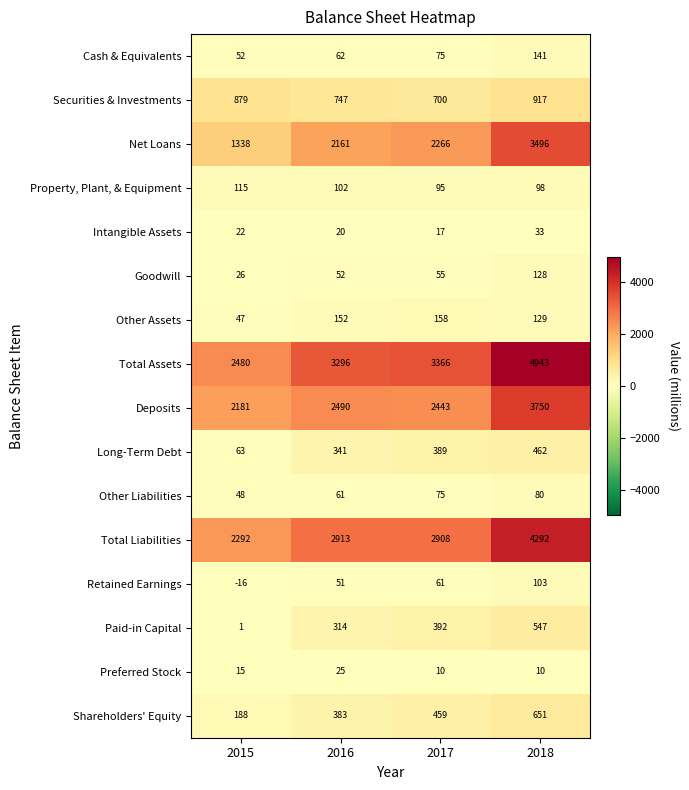

How many Paid-in Capital values are between 314 and 547?

3